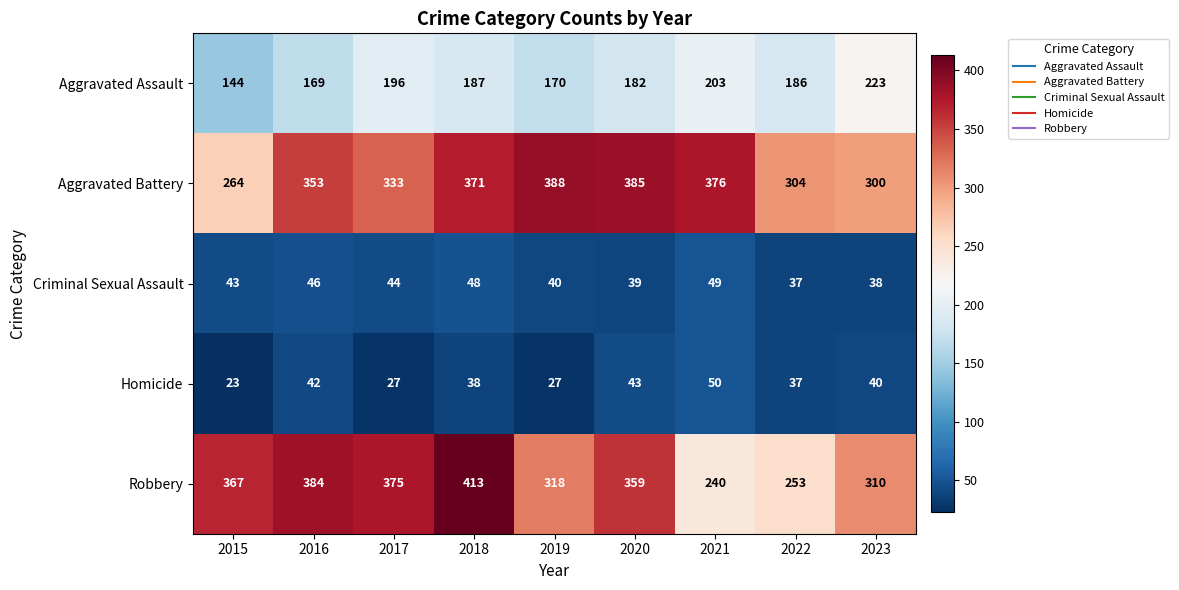

Which series has the largest total across all categories?

Aggravated Battery